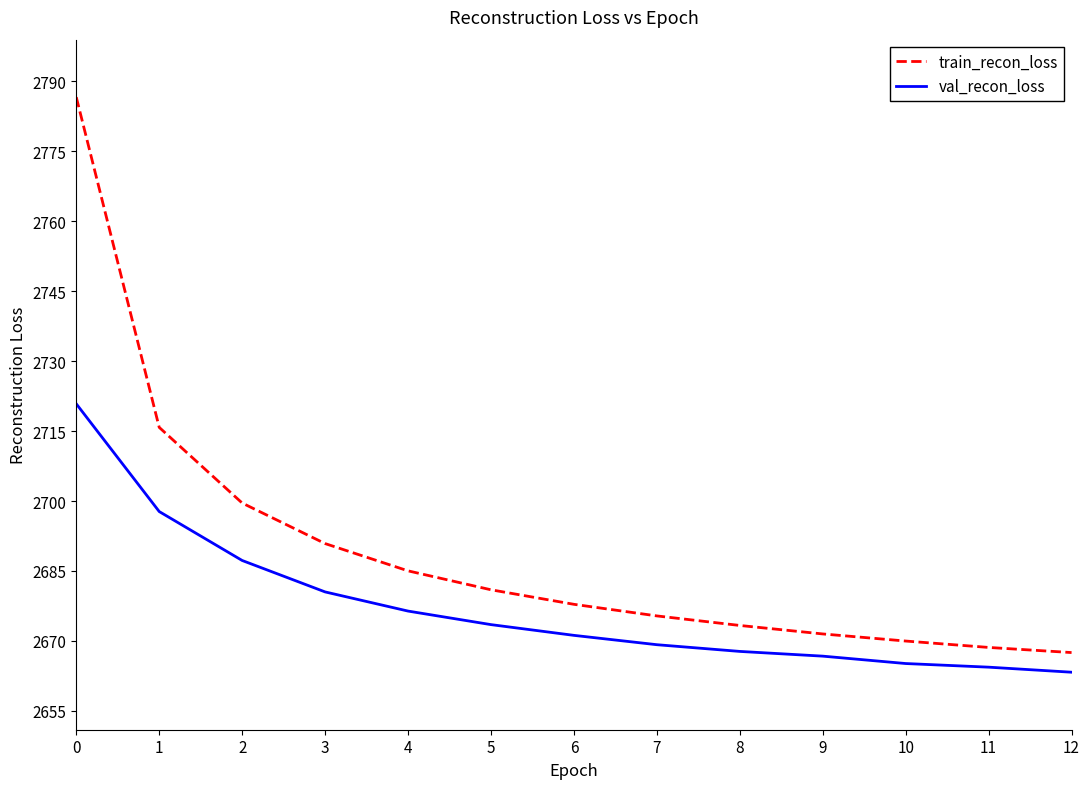

Reading left to right, what are all the values shown in this chart?

train_recon_loss: 2786.6	2715.8	2699.6	2690.9	2685.0	2681.0	2677.9	2675.4	2673.3	2671.5	2670.0	2668.6	2667.5
val_recon_loss: 2720.8	2697.7	2687.3	2680.5	2676.4	2673.5	2671.2	2669.2	2667.8	2666.7	2665.2	2664.4	2663.3